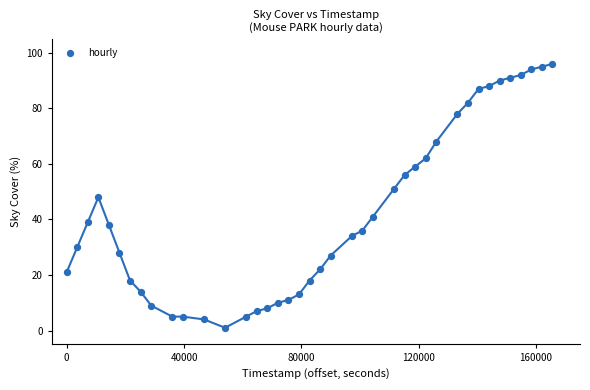

What is the range of Y values (max minus min)?

95